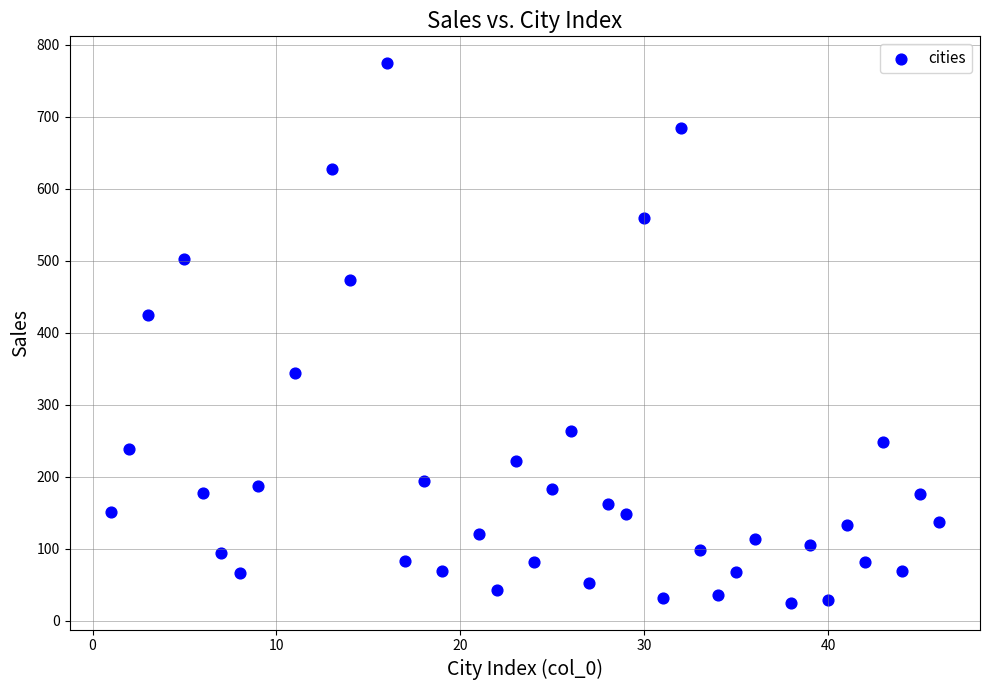

What Y value in the scatter plot is closest to 399?

424.0